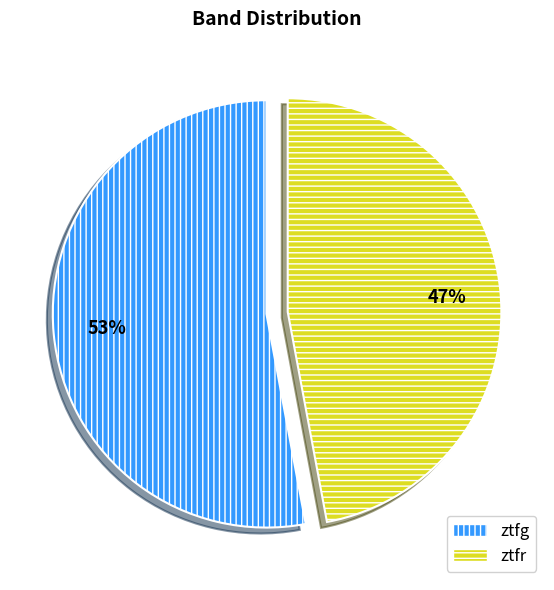

Which slice represents more than half of the pie?

ztfg